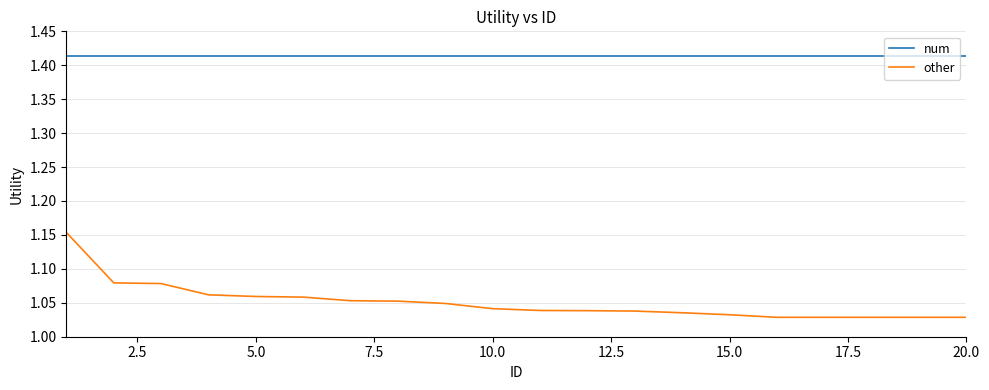

True or false: num and other intersect in this chart.

False